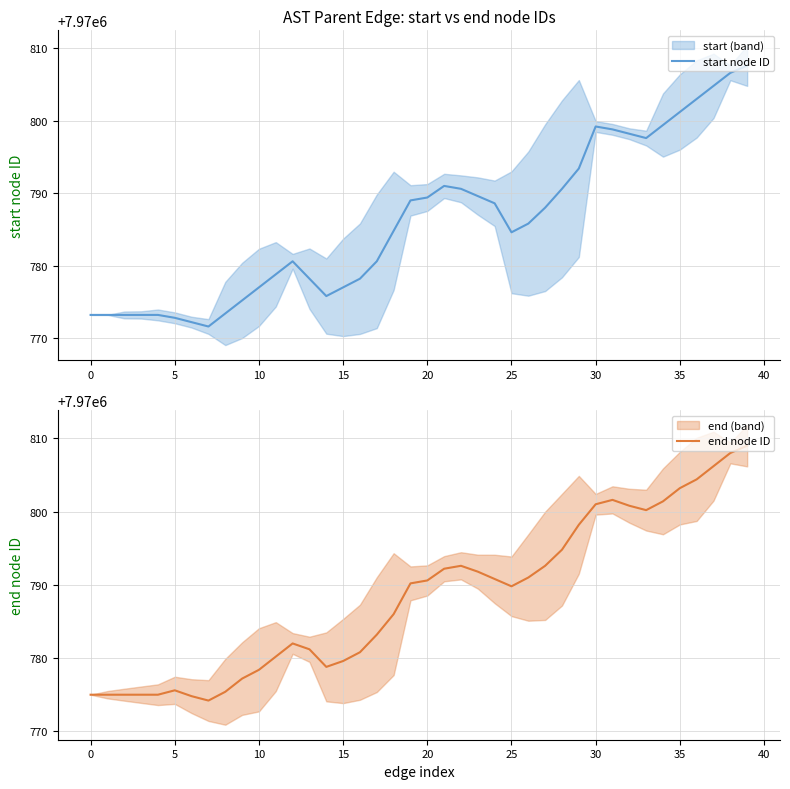

What is the minimum value for end node ID?

7970774.2